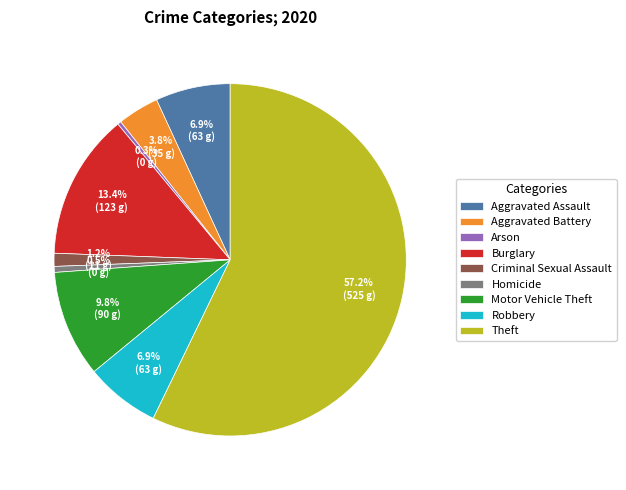

What percentage is NOT represented by Burglary?

86.6%